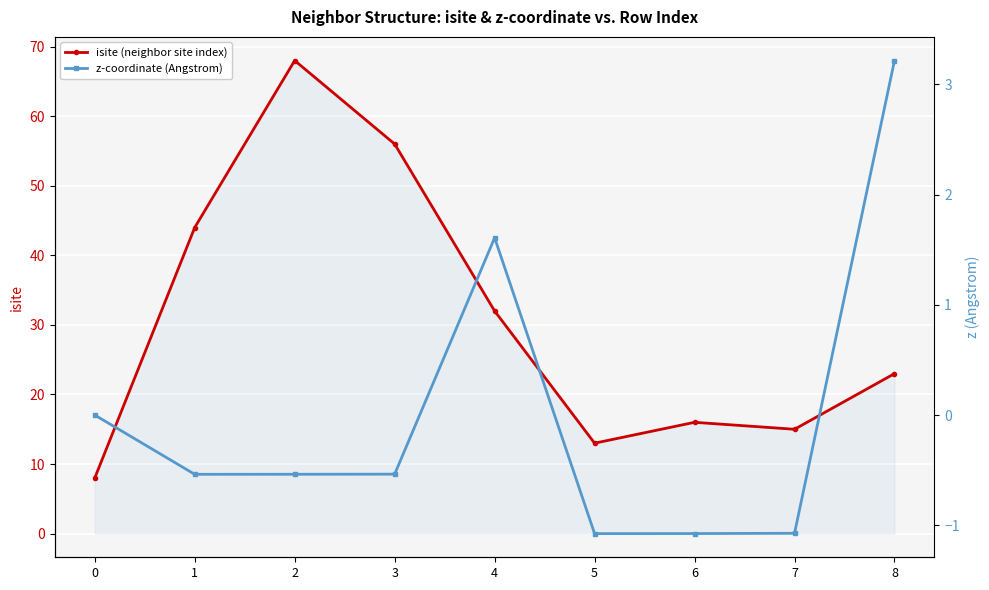

True or false: z-coordinate (Angstrom) and isite (neighbor site index) cross at least once.

False